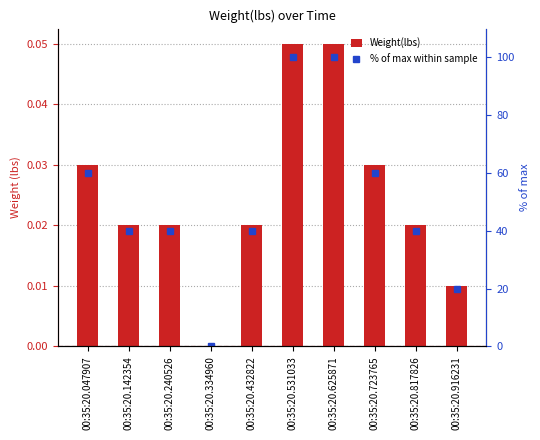

What is the maximum value for Weight(lbs)?

0.1